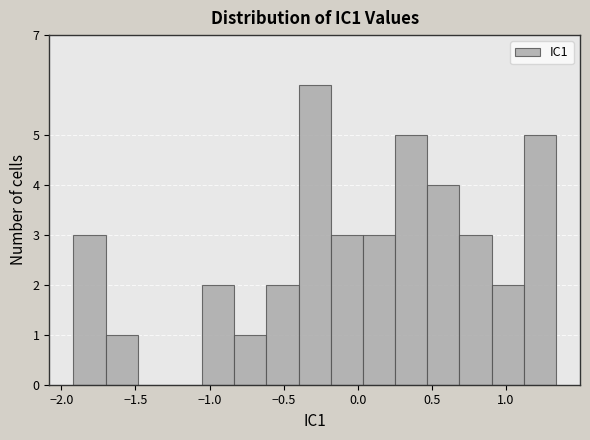

Reading left to right, transcribe this chart: for each bar, give the range it covers on the x-axis and its height. Neither the bar edges nor the heights are printed on the chart, so give them approximately, as read against the axes.

-1.90 to -1.70: 3
-1.70 to -1.50: 1
-1.50 to -1.25: 0
-1.25 to -1.05: 0
-1.05 to -0.85: 2
-0.85 to -0.60: 1
-0.60 to -0.40: 2
-0.40 to -0.20: 6
-0.20 to 0.05: 3
0.05 to 0.25: 3
0.25 to 0.45: 5
0.45 to 0.70: 4
0.70 to 0.90: 3
0.90 to 1.10: 2
1.10 to 1.35: 5